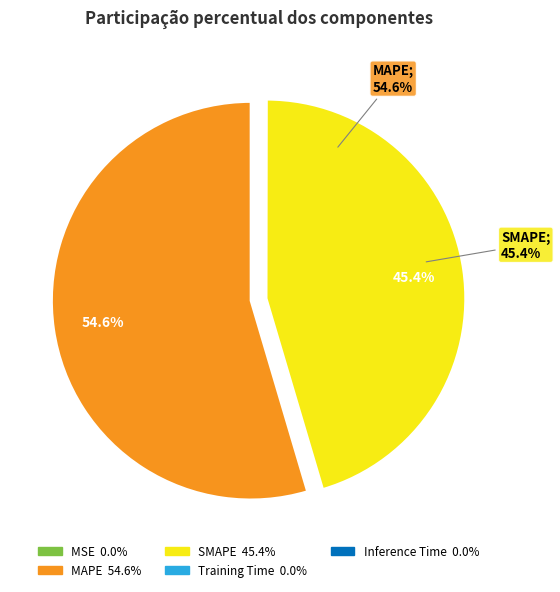

How many segments does this pie chart have?

5